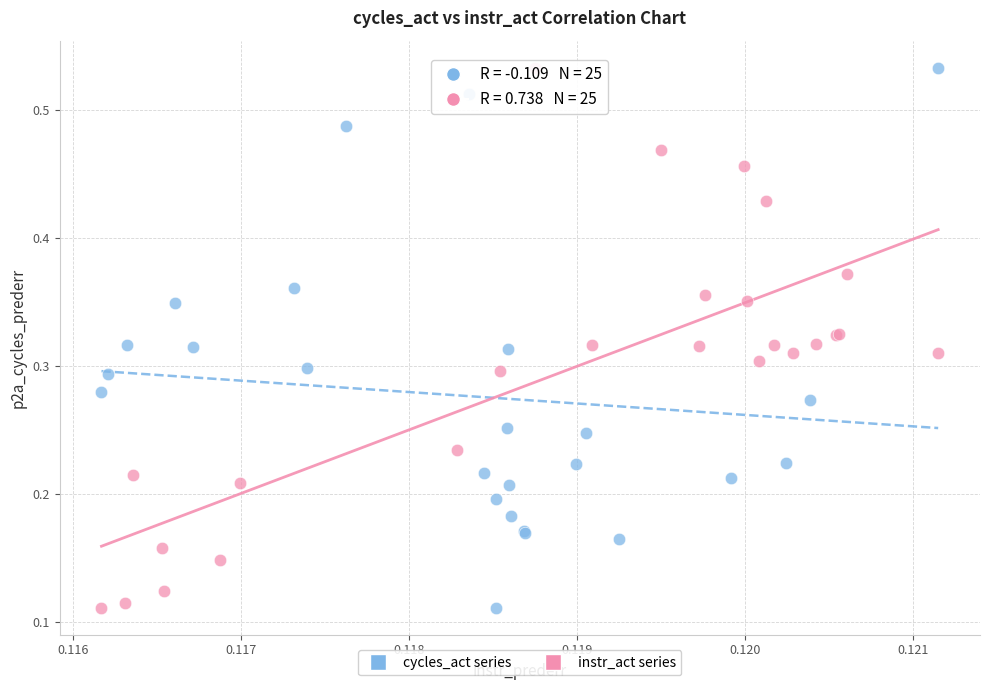

What are all the series names shown in the legend?

cycles_act series, instr_act series